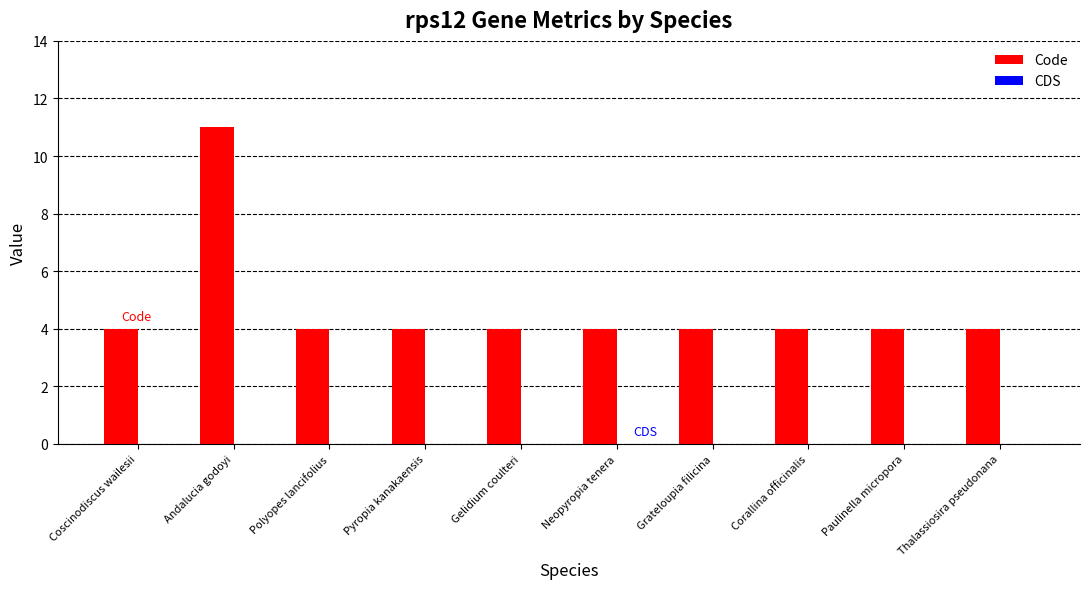

Approximately how many times larger is the value at Grateloupia filicina compared to Corallina officinalis?

1.0